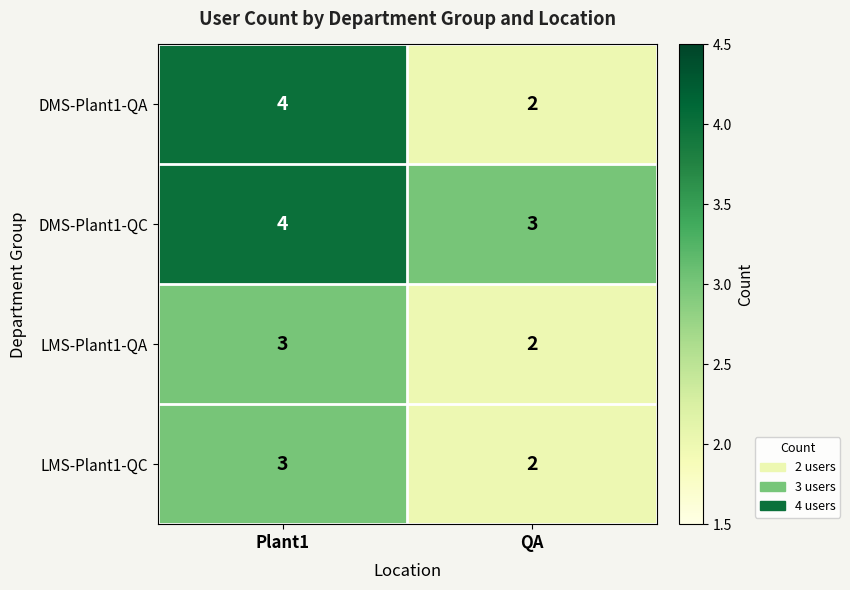

Reading right to left, extract all data points from this chart.

DMS-Plant1-QA: 2	4
DMS-Plant1-QC: 3	4
LMS-Plant1-QA: 2	3
LMS-Plant1-QC: 2	3